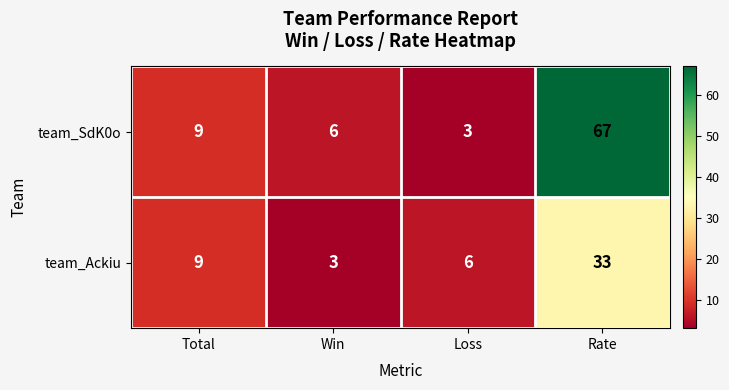

How many categories are shown in the chart?

4